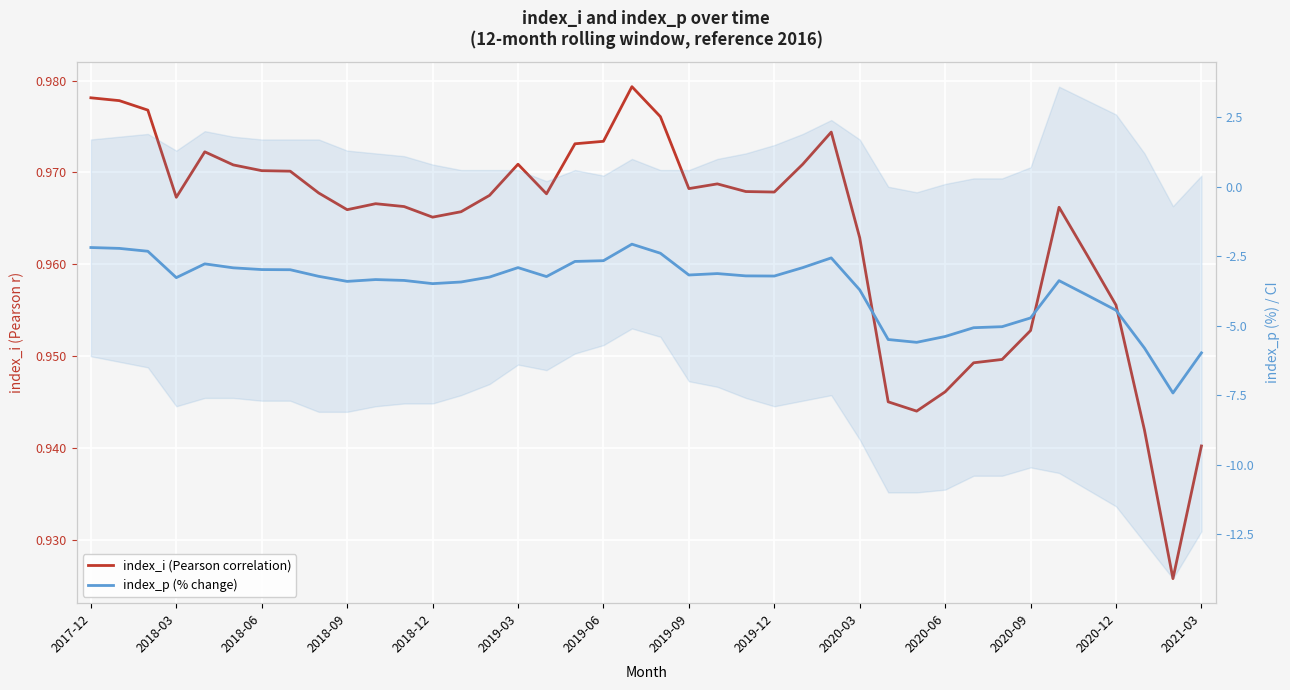

What are all the series names shown in the legend?

index_i (Pearson correlation), index_p (% change)